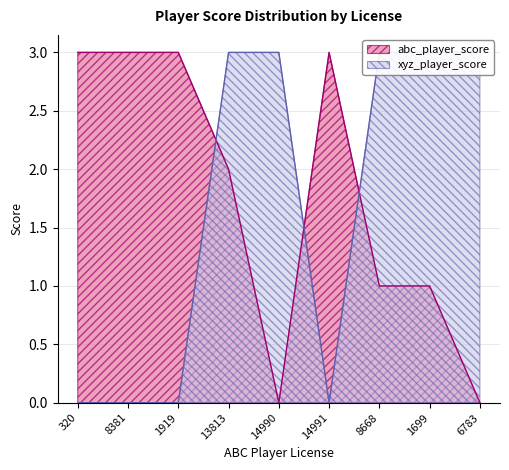

True or false: abc_player_score has more than 1 points higher than both neighbors.

False